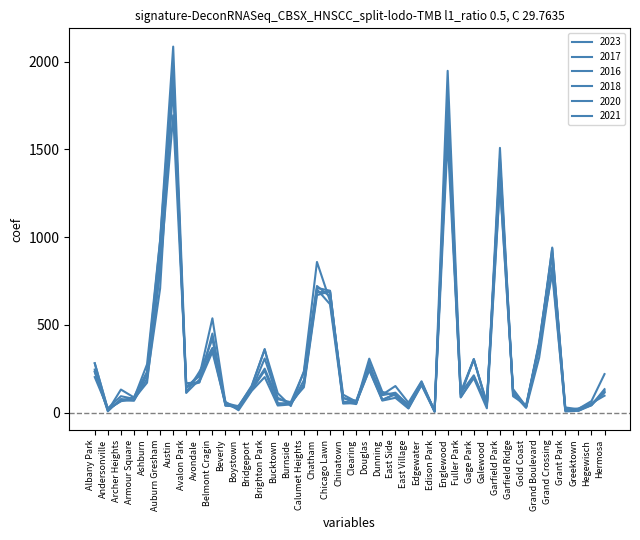

Reading right to left, what are all the values shown in this chart?

2023: Hermosa=220	Hegewisch=66	Greektown=22	Grant Park=16	Grand Crossing=902	Grand Boulevard=404	Gold Coast=35	Garfield Ridge=135	Garfield Park=1316	Galewood=49	Gage Park=306	Fuller Park=102	Englewood=1557	Edison Park=10	Edgewater=179	East Village=57	East Side=152	Dunning=103	Douglas=265	Clearing=68	Chinatown=84	Chicago Lawn=636	Chatham=859	Calumet Heights=236	Burnside=38	Bucktown=111	Brighton Park=359	Bridgeport=153	Boystown=35	Beverly=56	Belmont Cragin=538	Avondale=208	Avalon Park=144	Austin=1852	Auburn Gresham=823	Ashburn=228	Armour Square=87	Archer Heights=132	Andersonville=11	Albany Park=232
2017: Hermosa=134	Hegewisch=43	Greektown=20	Grant Park=30	Grand Crossing=936	Grand Boulevard=392	Gold Coast=31	Garfield Ridge=119	Garfield Park=1401	Galewood=58	Gage Park=301	Fuller Park=110	Englewood=1726	Edison Park=12	Edgewater=166	East Village=46	East Side=108	Dunning=72	Douglas=285	Clearing=49	Chinatown=63	Chicago Lawn=695	Chatham=711	Calumet Heights=162	Burnside=50	Bucktown=85	Brighton Park=309	Bridgeport=128	Boystown=33	Beverly=46	Belmont Cragin=420	Avondale=218	Avalon Park=142	Austin=1972	Auburn Gresham=978	Ashburn=233	Armour Square=87	Archer Heights=69	Andersonville=17	Albany Park=235
2016: Hermosa=124	Hegewisch=42	Greektown=11	Grant Park=26	Grand Crossing=908	Grand Boulevard=384	Gold Coast=33	Garfield Ridge=126	Garfield Park=1448	Galewood=42	Gage Park=305	Fuller Park=118	Englewood=1948	Edison Park=12	Edgewater=162	East Village=32	East Side=97	Dunning=119	Douglas=308	Clearing=54	Chinatown=84	Chicago Lawn=690	Chatham=686	Calumet Heights=157	Burnside=49	Bucktown=55	Brighton Park=363	Bridgeport=147	Boystown=39	Beverly=40	Belmont Cragin=451	Avondale=172	Avalon Park=151	Austin=2086	Auburn Gresham=983	Ashburn=276	Armour Square=83	Archer Heights=65	Andersonville=20	Albany Park=282
2018: Hermosa=118	Hegewisch=49	Greektown=24	Grant Park=15	Grand Crossing=794	Grand Boulevard=388	Gold Coast=43	Garfield Ridge=94	Garfield Park=1509	Galewood=42	Gage Park=205	Fuller Park=87	Englewood=1672	Edison Park=9	Edgewater=164	East Village=26	East Side=105	Dunning=74	Douglas=246	Clearing=55	Chinatown=52	Chicago Lawn=691	Chatham=670	Calumet Heights=145	Burnside=60	Bucktown=47	Brighton Park=240	Bridgeport=129	Boystown=34	Beverly=41	Belmont Cragin=369	Avondale=233	Avalon Park=115	Austin=1912	Auburn Gresham=898	Ashburn=218	Armour Square=69	Archer Heights=69	Andersonville=19	Albany Park=281
2020: Hermosa=114	Hegewisch=46	Greektown=11	Grant Park=7	Grand Crossing=828	Grand Boulevard=313	Gold Coast=28	Garfield Ridge=109	Garfield Park=1426	Galewood=43	Gage Park=213	Fuller Park=112	Englewood=1801	Edison Park=5	Edgewater=157	East Village=24	East Side=85	Dunning=69	Douglas=242	Clearing=56	Chinatown=63	Chicago Lawn=618	Chatham=703	Calumet Heights=185	Burnside=47	Bucktown=41	Brighton Park=203	Bridgeport=124	Boystown=14	Beverly=62	Belmont Cragin=365	Avondale=188	Avalon Park=113	Austin=1959	Auburn Gresham=708	Ashburn=193	Armour Square=70	Archer Heights=78	Andersonville=8	Albany Park=246
2021: Hermosa=97	Hegewisch=54	Greektown=14	Grant Park=15	Grand Crossing=941	Grand Boulevard=363	Gold Coast=31	Garfield Ridge=123	Garfield Park=1303	Galewood=25	Gage Park=197	Fuller Park=89	Englewood=1660	Edison Park=6	Edgewater=175	East Village=43	East Side=114	Dunning=100	Douglas=262	Clearing=63	Chinatown=103	Chicago Lawn=661	Chatham=722	Calumet Heights=231	Burnside=60	Bucktown=77	Brighton Park=251	Bridgeport=134	Boystown=21	Beverly=49	Belmont Cragin=346	Avondale=174	Avalon Park=168	Austin=1695	Auburn Gresham=811	Ashburn=171	Armour Square=79	Archer Heights=94	Andersonville=25	Albany Park=203